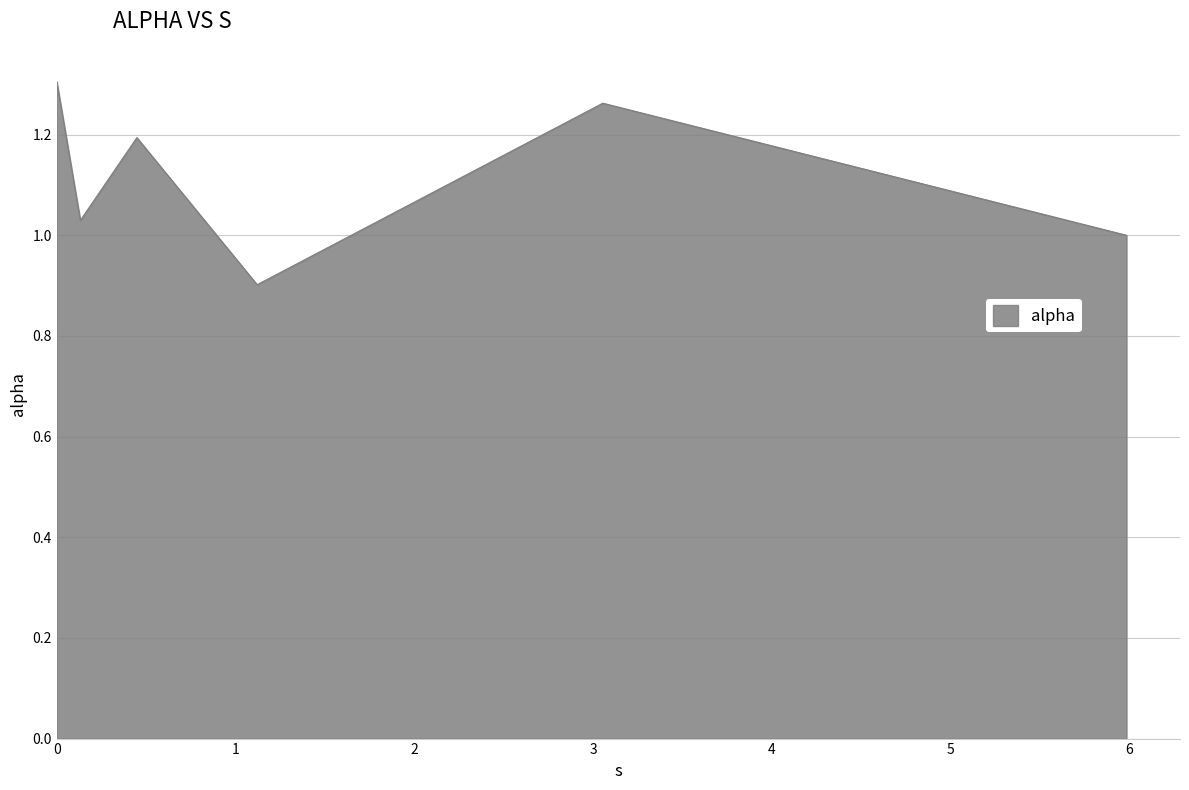

What is the smallest value displayed?

0.9